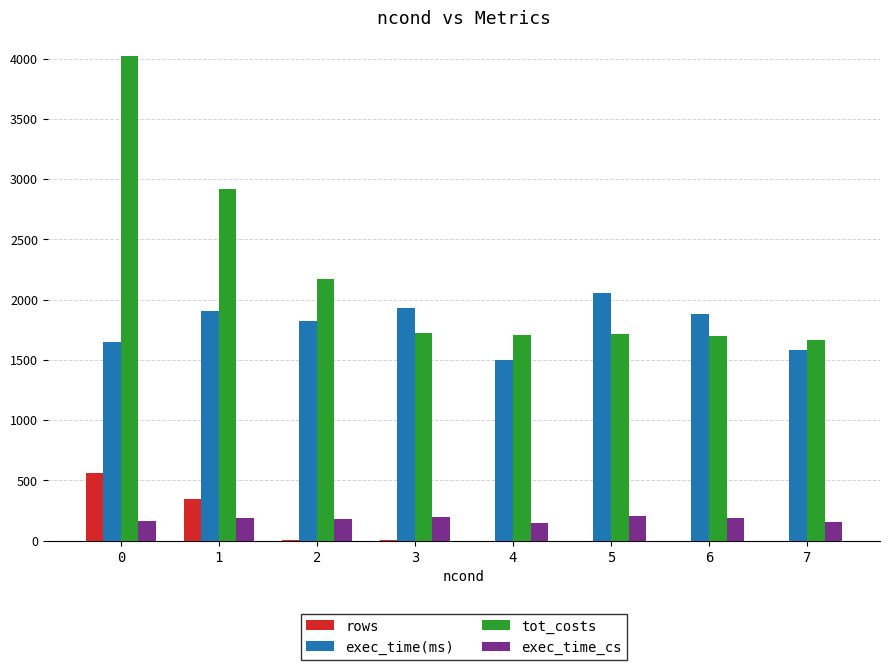

Are the bars horizontal?

No